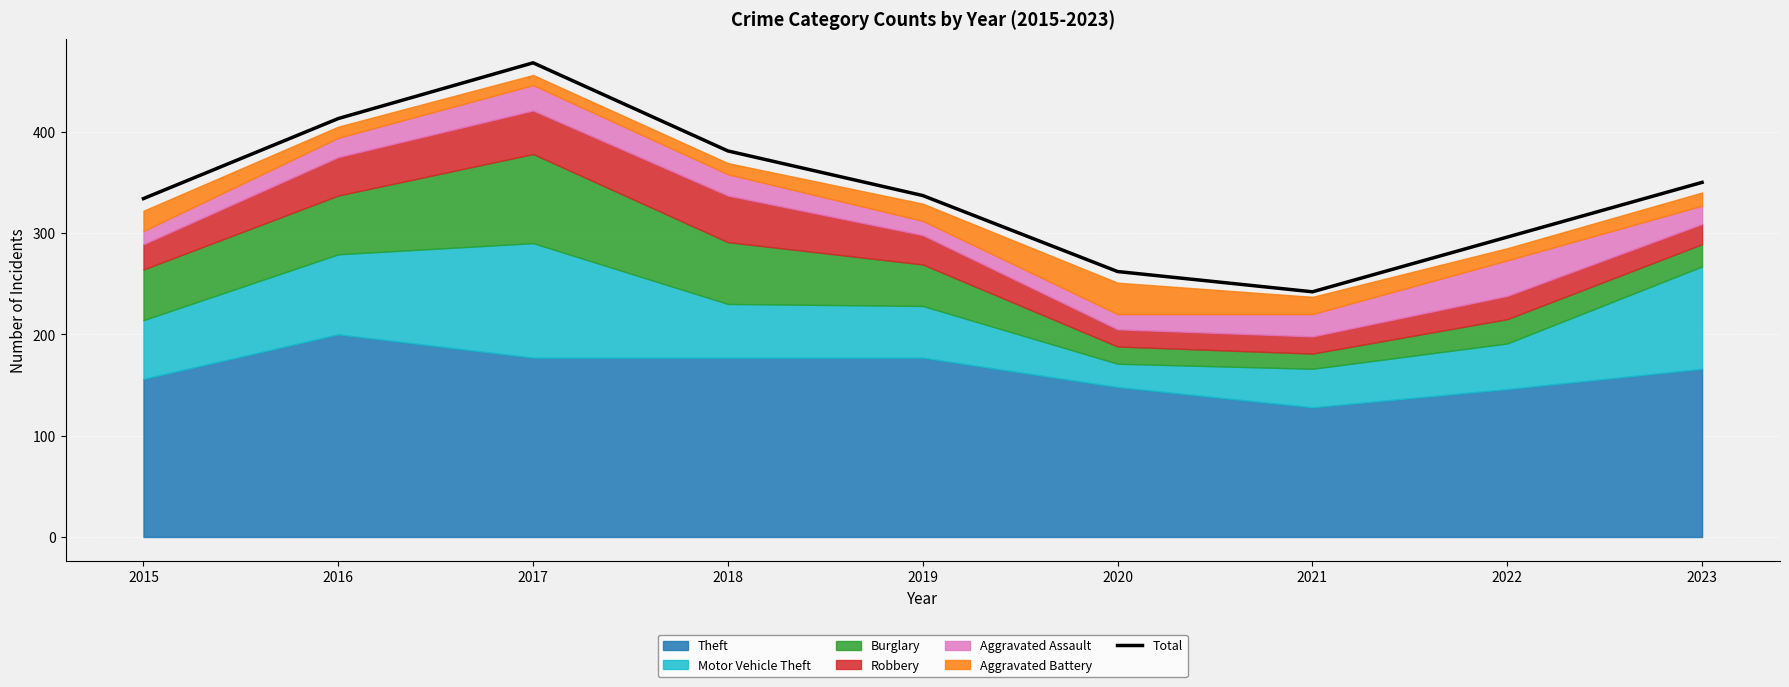

List the labels in order of value, largest first.

2017, 2016, 2018, 2023, 2019, 2015, 2022, 2020, 2021